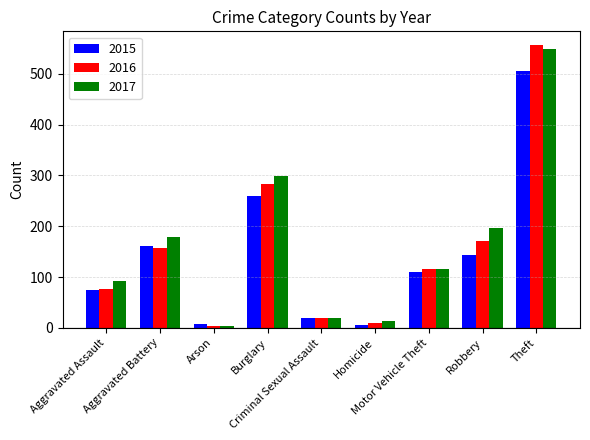

What is the greatest value displayed?

556